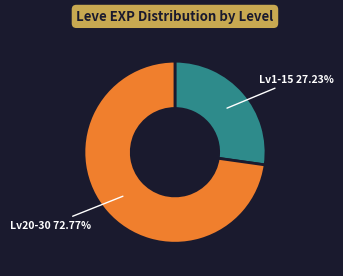

Is there a majority slice in this chart?

Yes